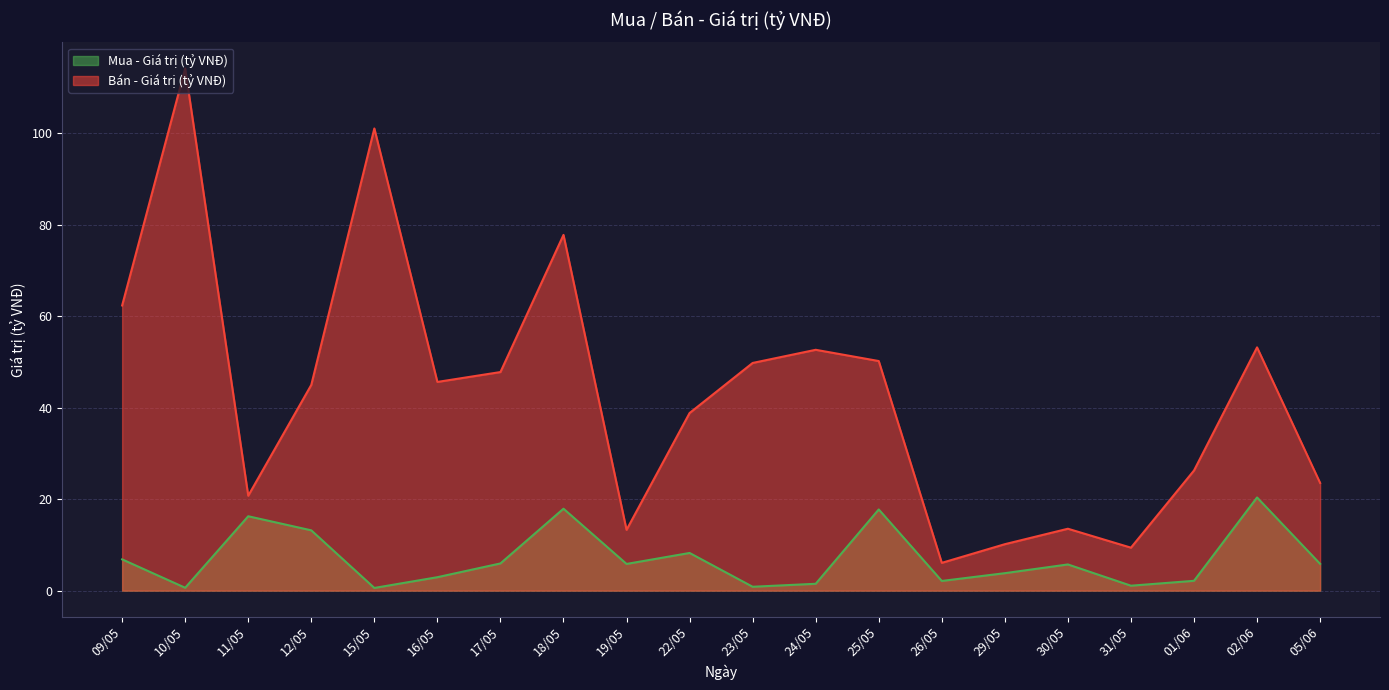

What are all the series names shown in the legend?

Mua - Giá trị (tỷ VNĐ), Bán - Giá trị (tỷ VNĐ)